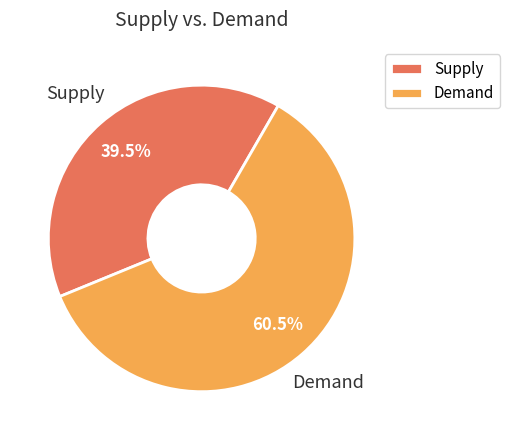

Is there a majority slice in this chart?

Yes